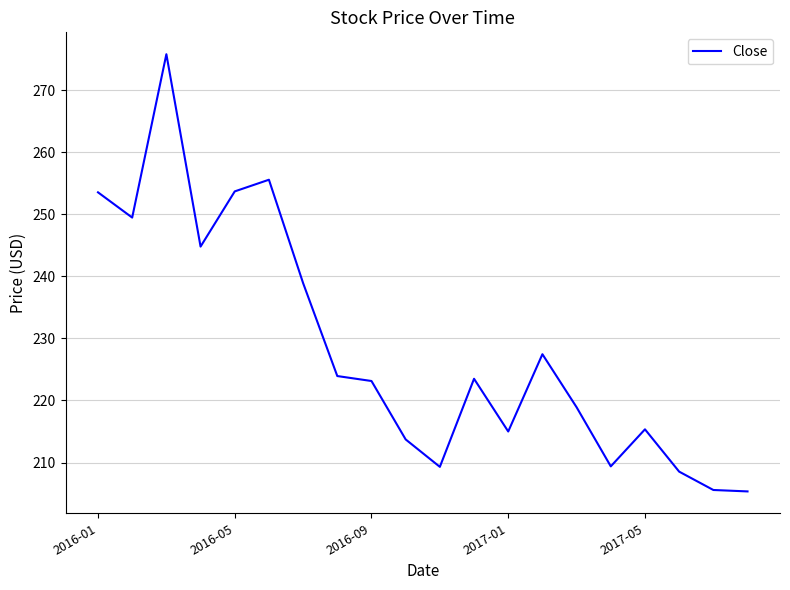

What is the greatest value displayed?

275.8